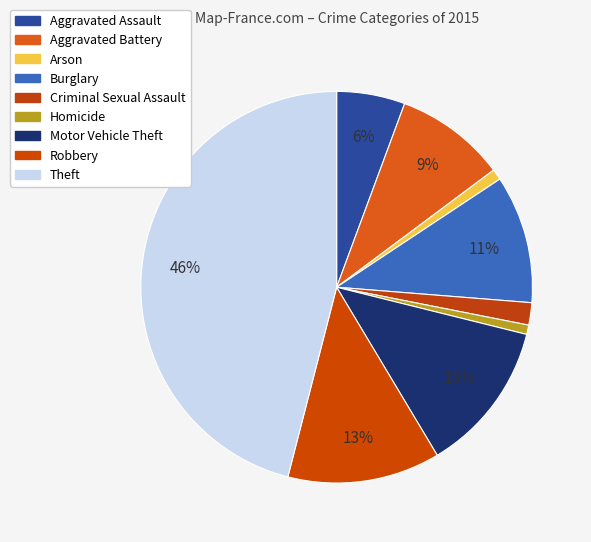

Which slice is the smallest?

Homicide